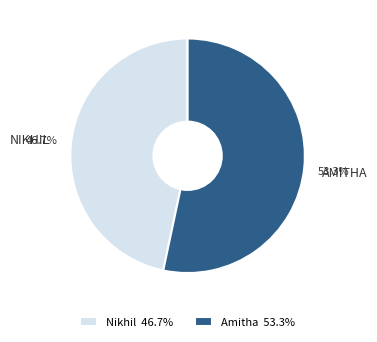

To the nearest percent, what percentage of the pie is Nikhil?

47%